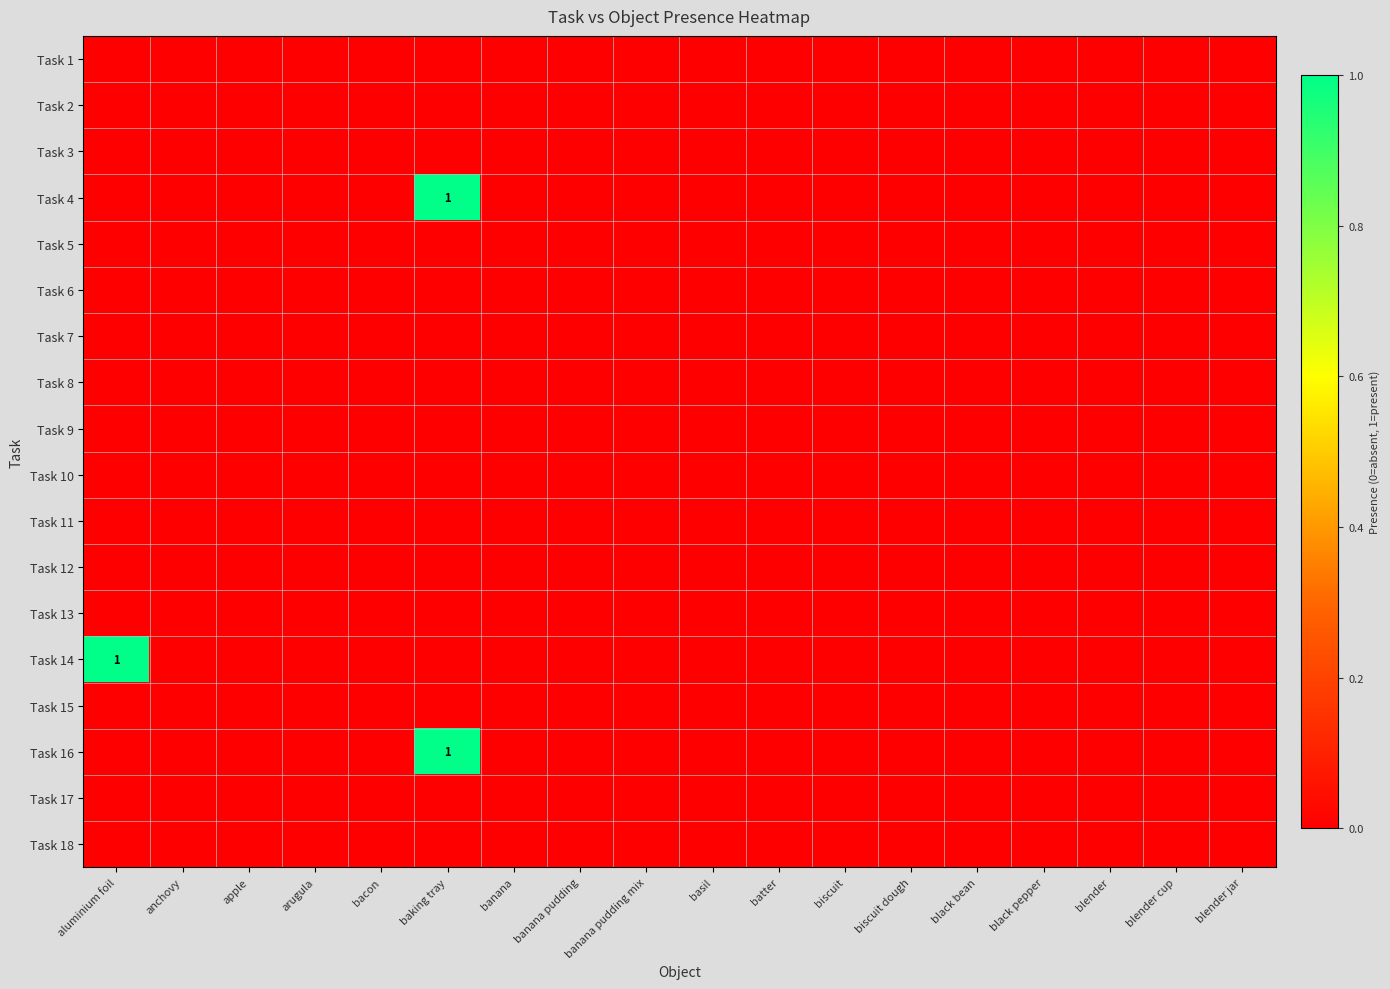

Which category has the highest value across all series?

baking tray